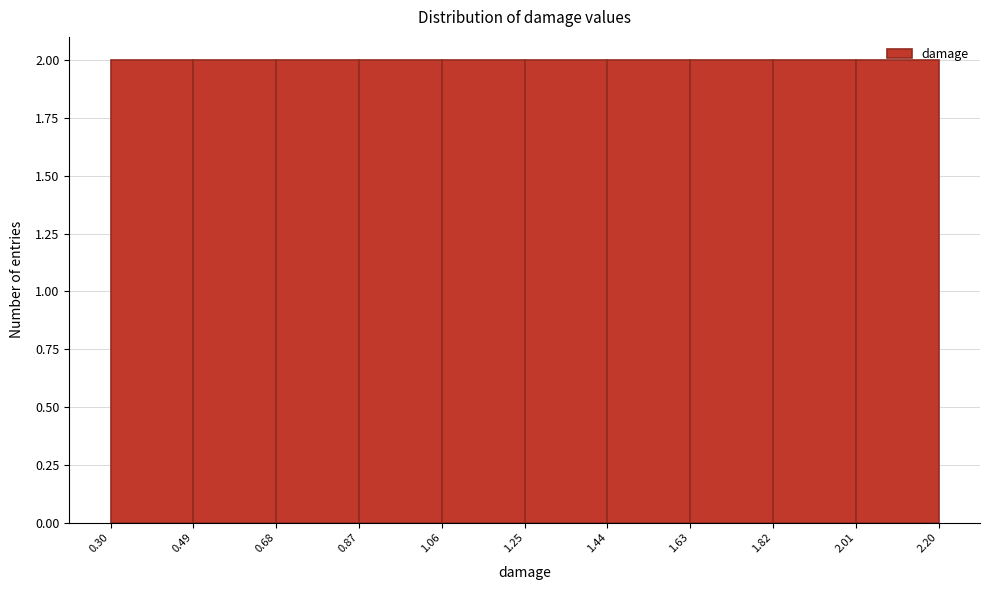

Reading left to right, list every bar in this chart as the range it spans on the x-axis followed by its height. The values are not printed on the chart, so give them approximately, as read against the axis.

0.30 to 0.49: 2
0.49 to 0.68: 2
0.68 to 0.87: 2
0.87 to 1.06: 2
1.06 to 1.25: 2
1.25 to 1.44: 2
1.44 to 1.63: 2
1.63 to 1.82: 2
1.82 to 2.01: 2
2.01 to 2.20: 2